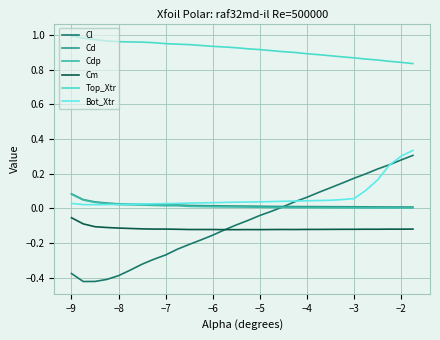

Does the chart display data point markers on the line(s)?

No